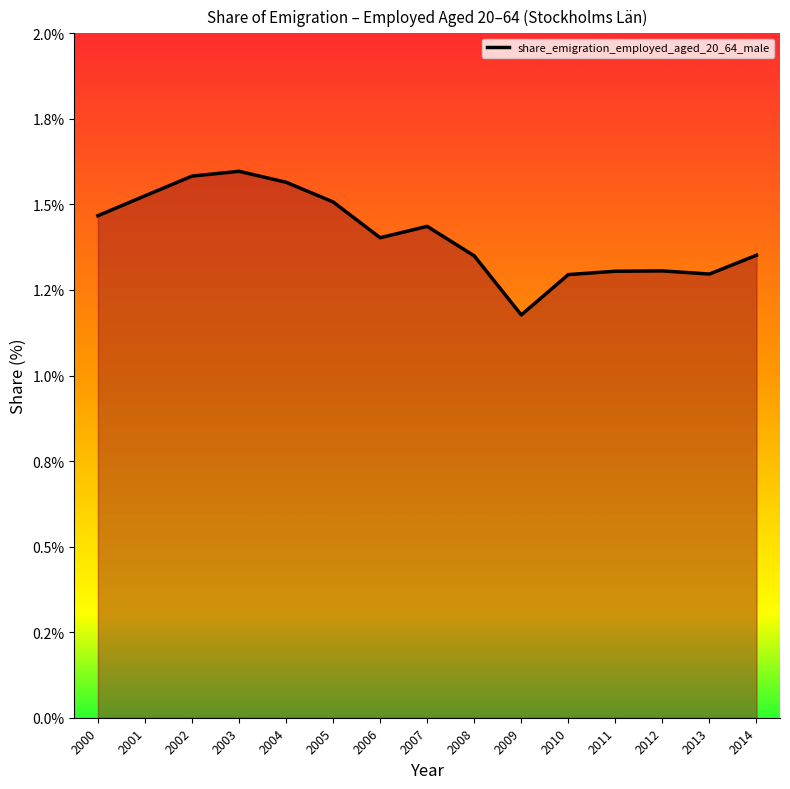

True or false: the data shows 1.3 at 2012.

True